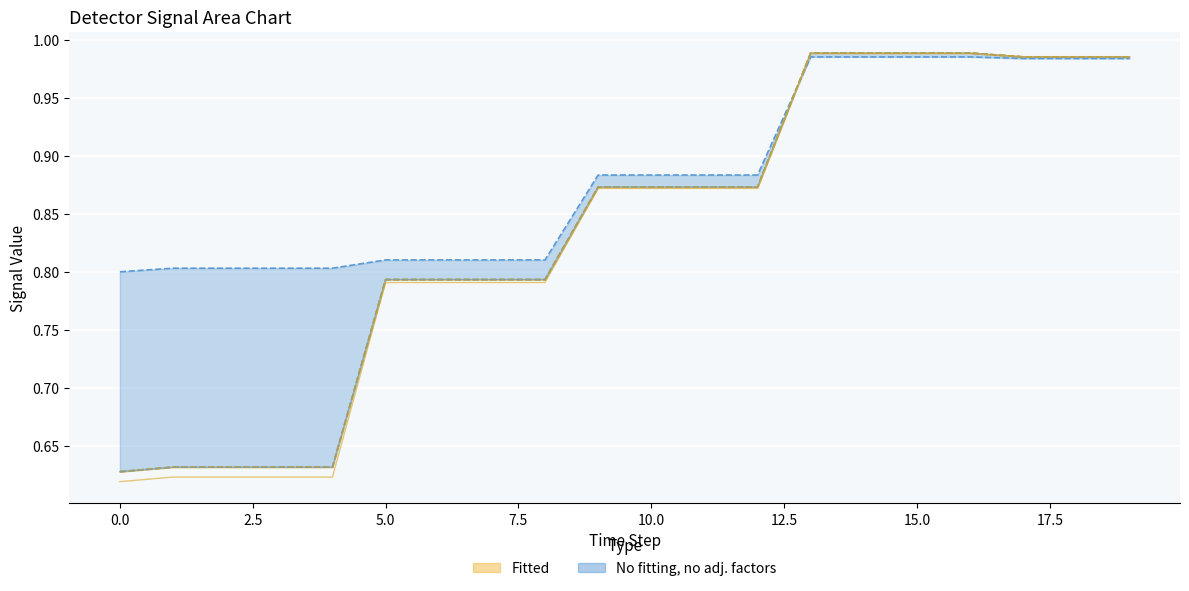

Is the value of detector_202 at 15.0 greater than the value of detector_204 at 20.0?

No